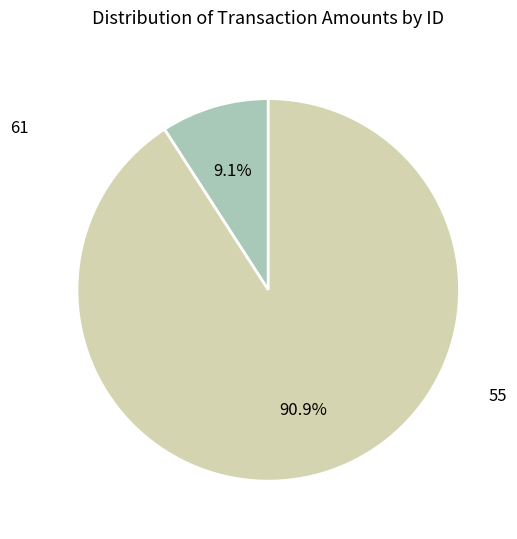

Does any single category account for the majority?

Yes